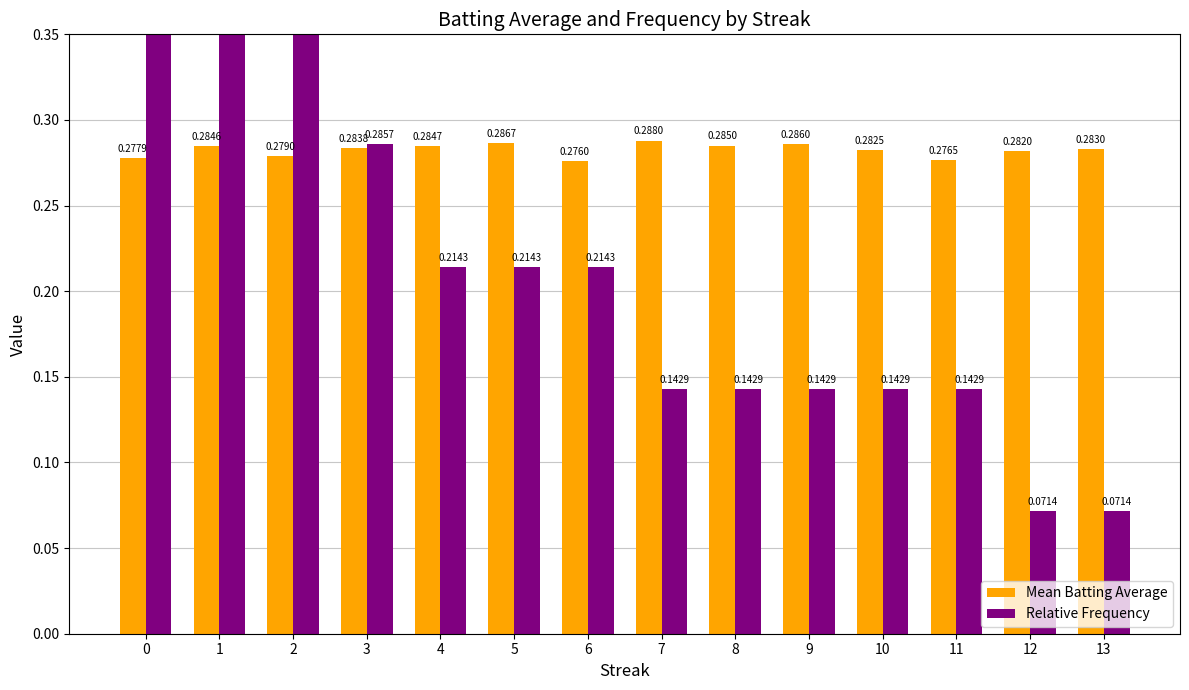

At how many categories does at least one series exceed 0?

14